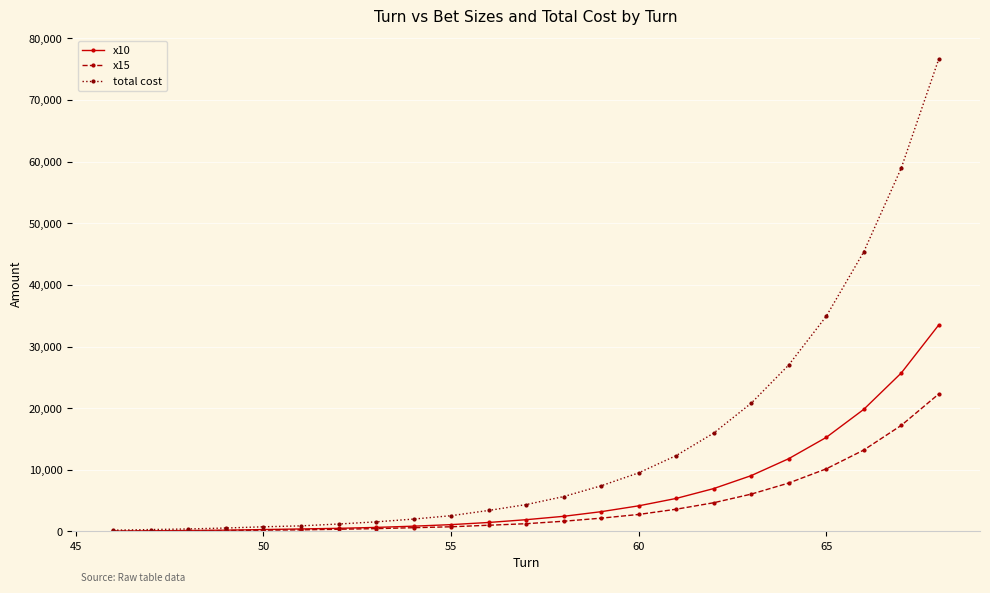

What is the greatest value displayed?

76650